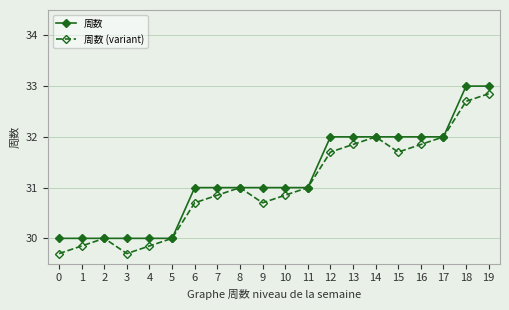

Rank the series at 18 from lowest to highest value.

周数 (variant), 周数